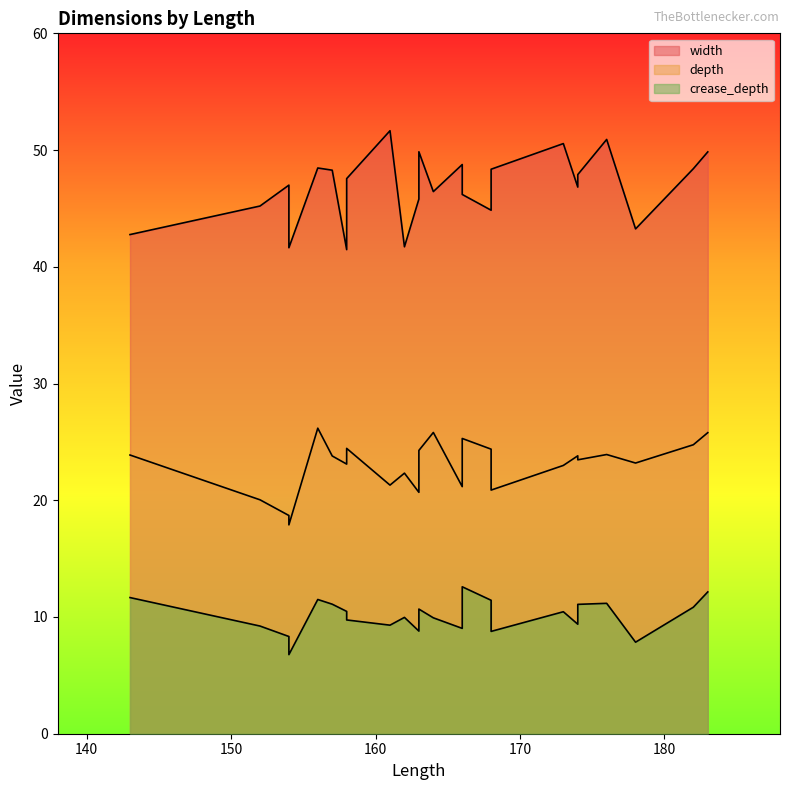

At which category does the chart reach its peak across all series?

161